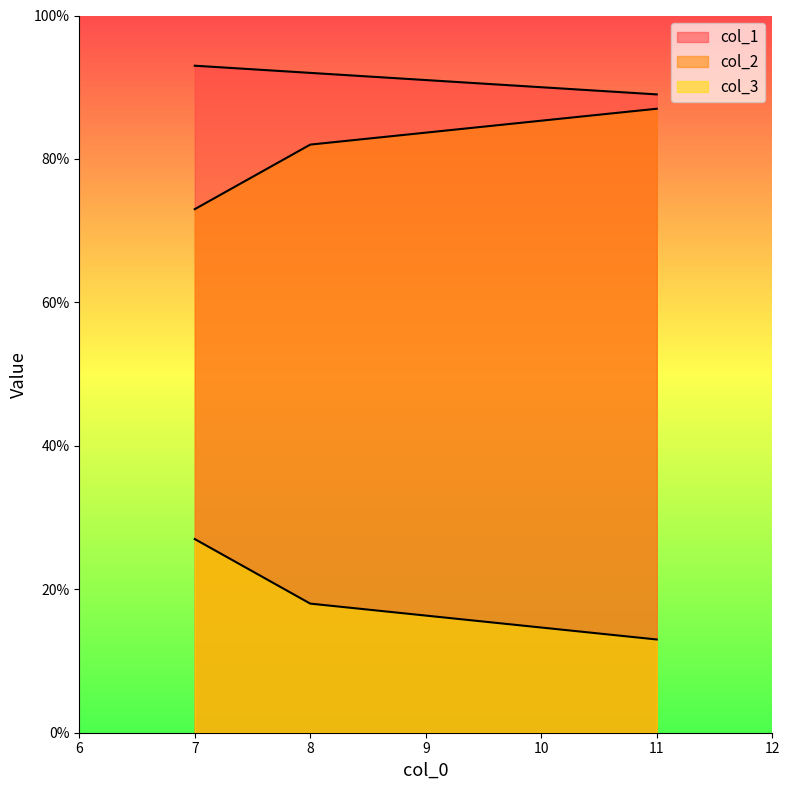

At which category is the sum across all series the highest?

7